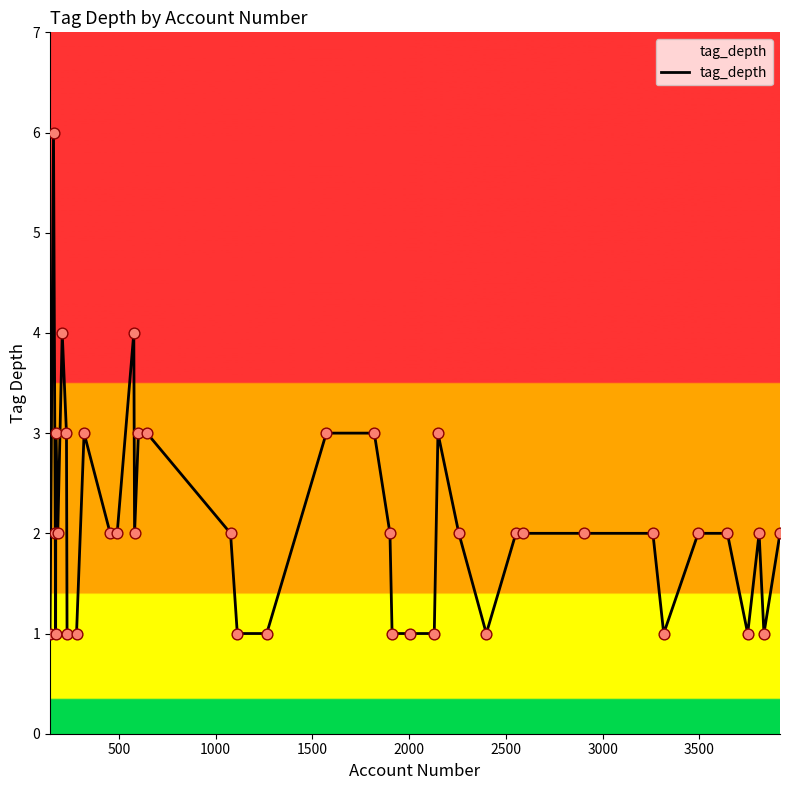

What is the maximum value shown in the chart?

6